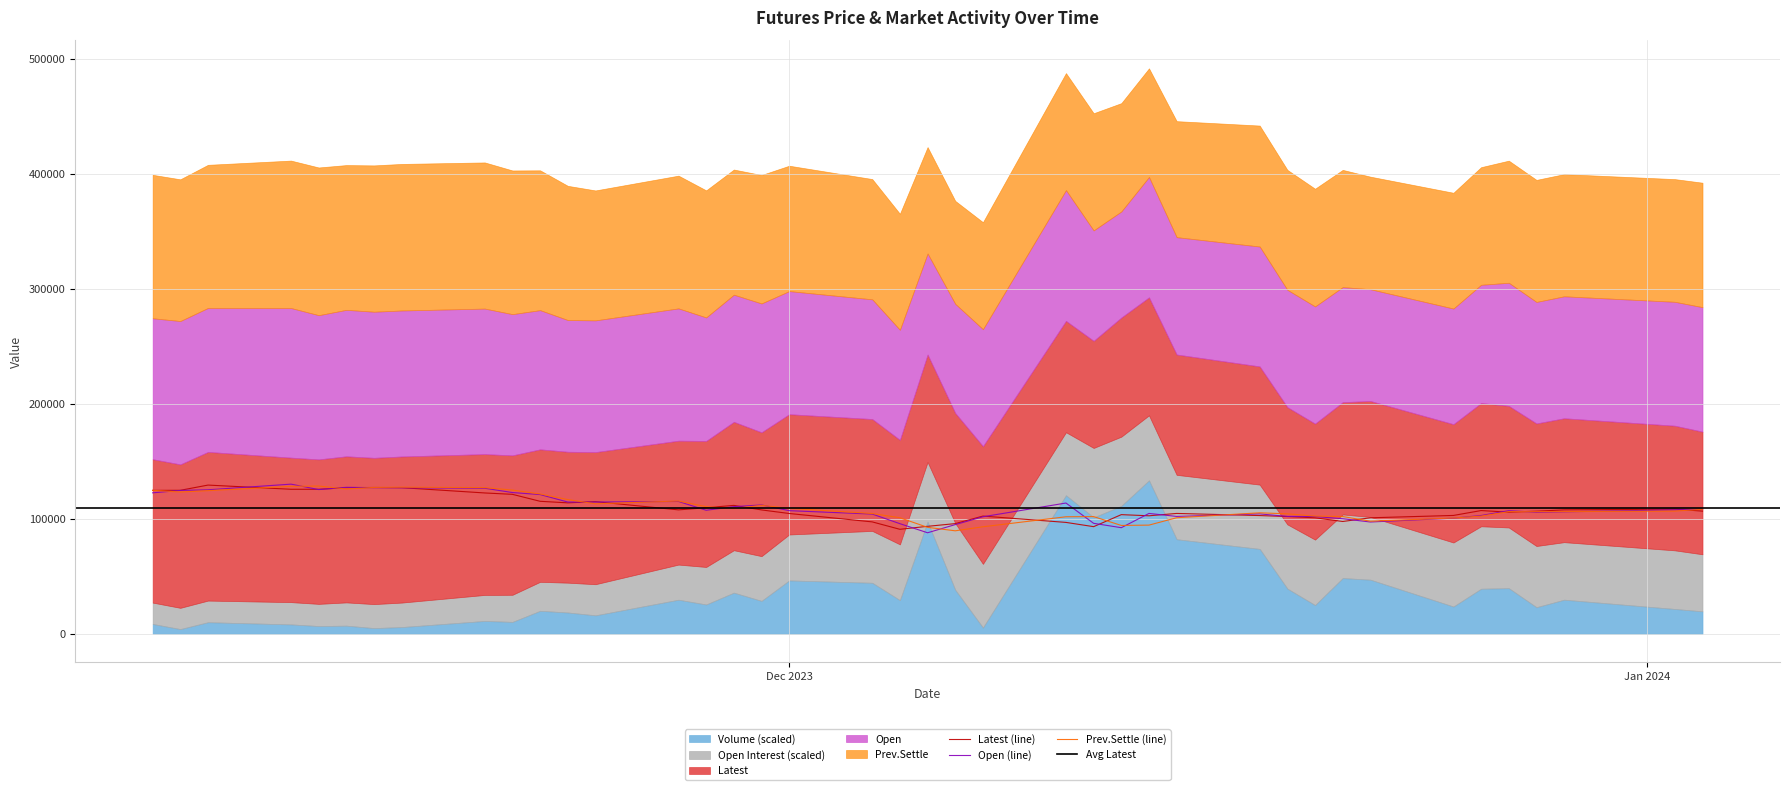

Where do Open and Prev.Settle first cross each other?

Nov 08, 2023 and Nov 09, 2023